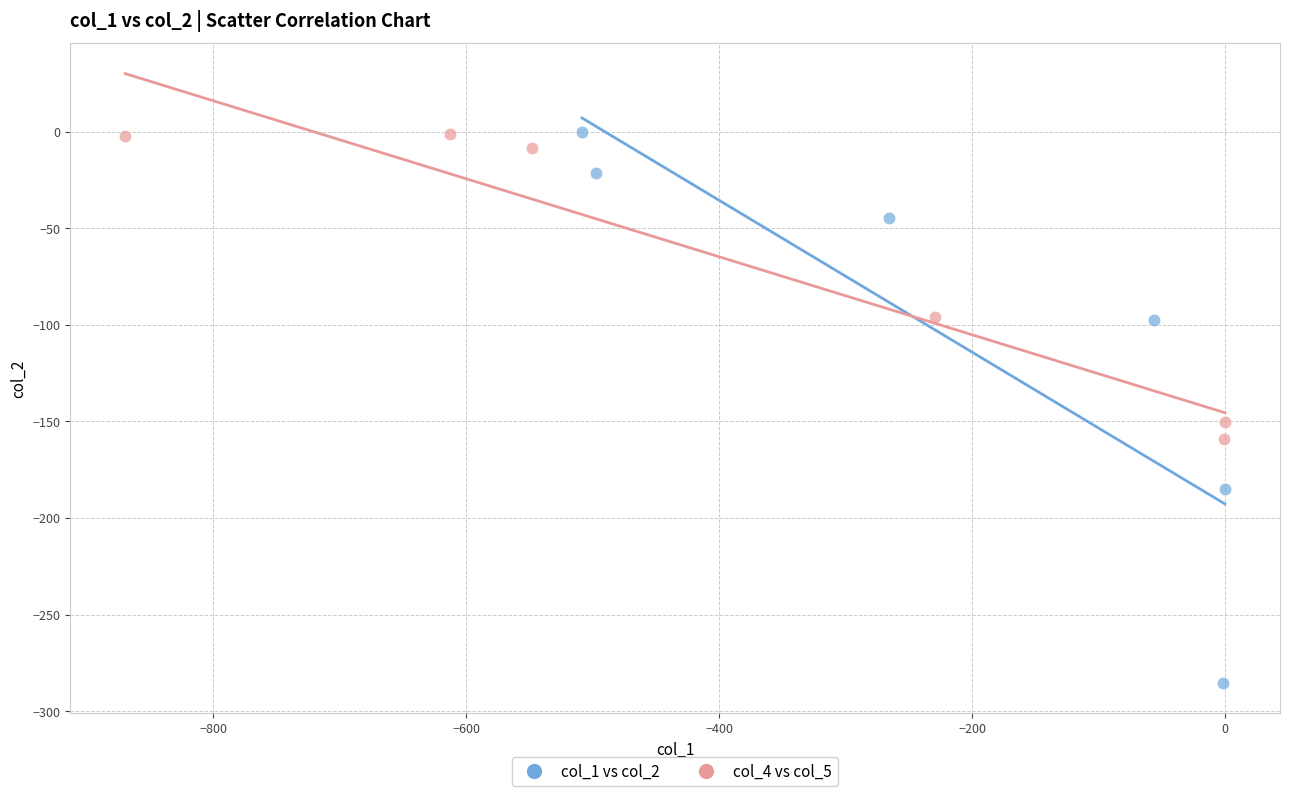

Which series reaches the minimum Y coordinate?

col_1 vs col_2